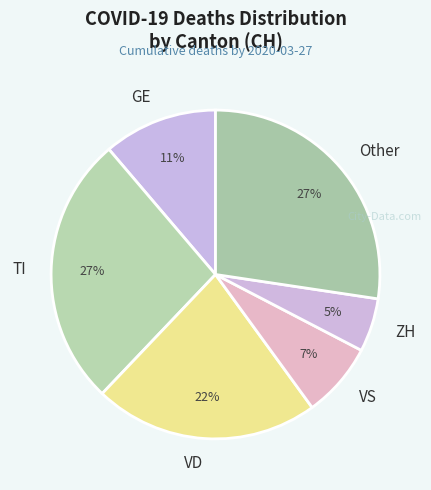

Is it true that TI is 38% of the pie?

False